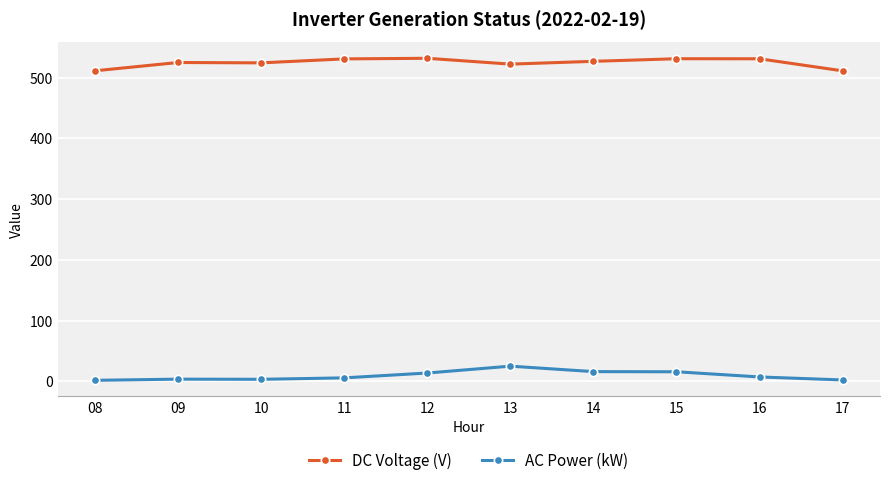

What is the highest value of the AC Power (kW) series?

25.2